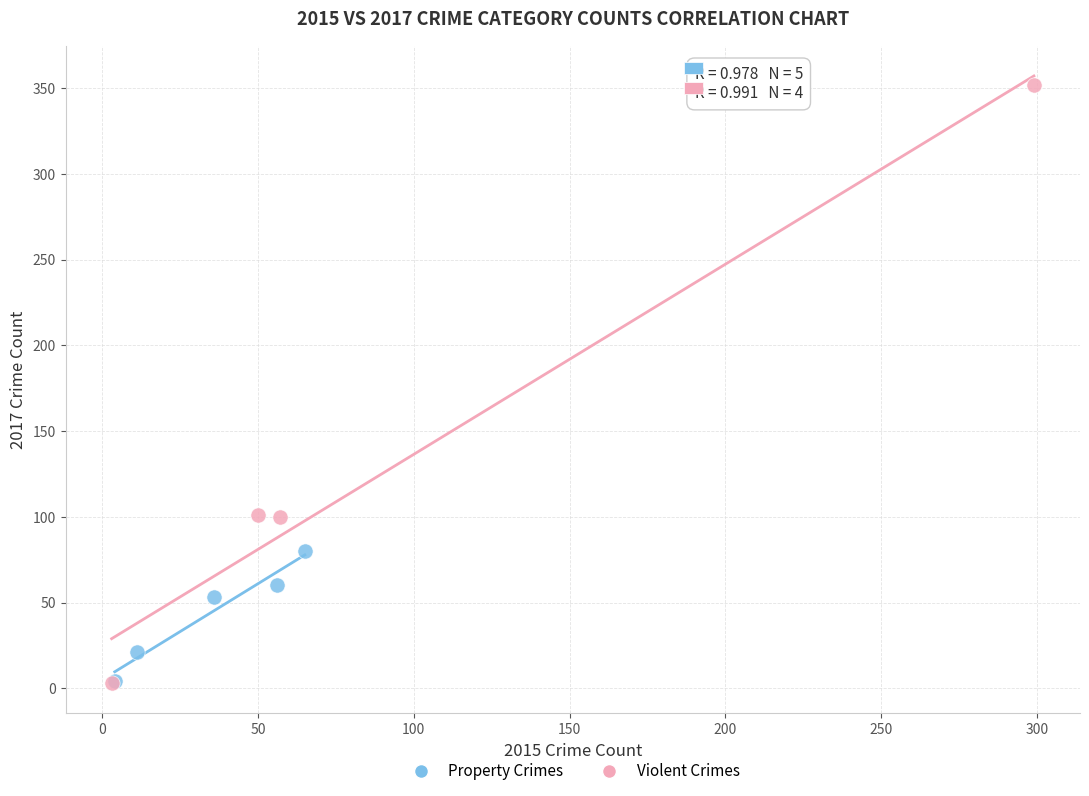

Which series reaches the maximum Y coordinate?

Violent Crimes